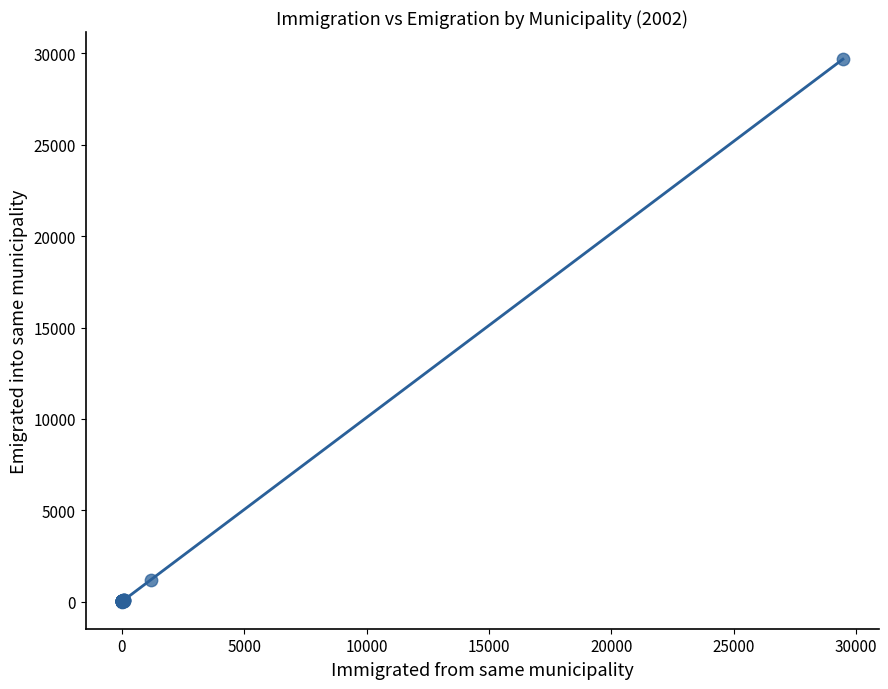

What Y value in the scatter plot is closest to 14846?

1203